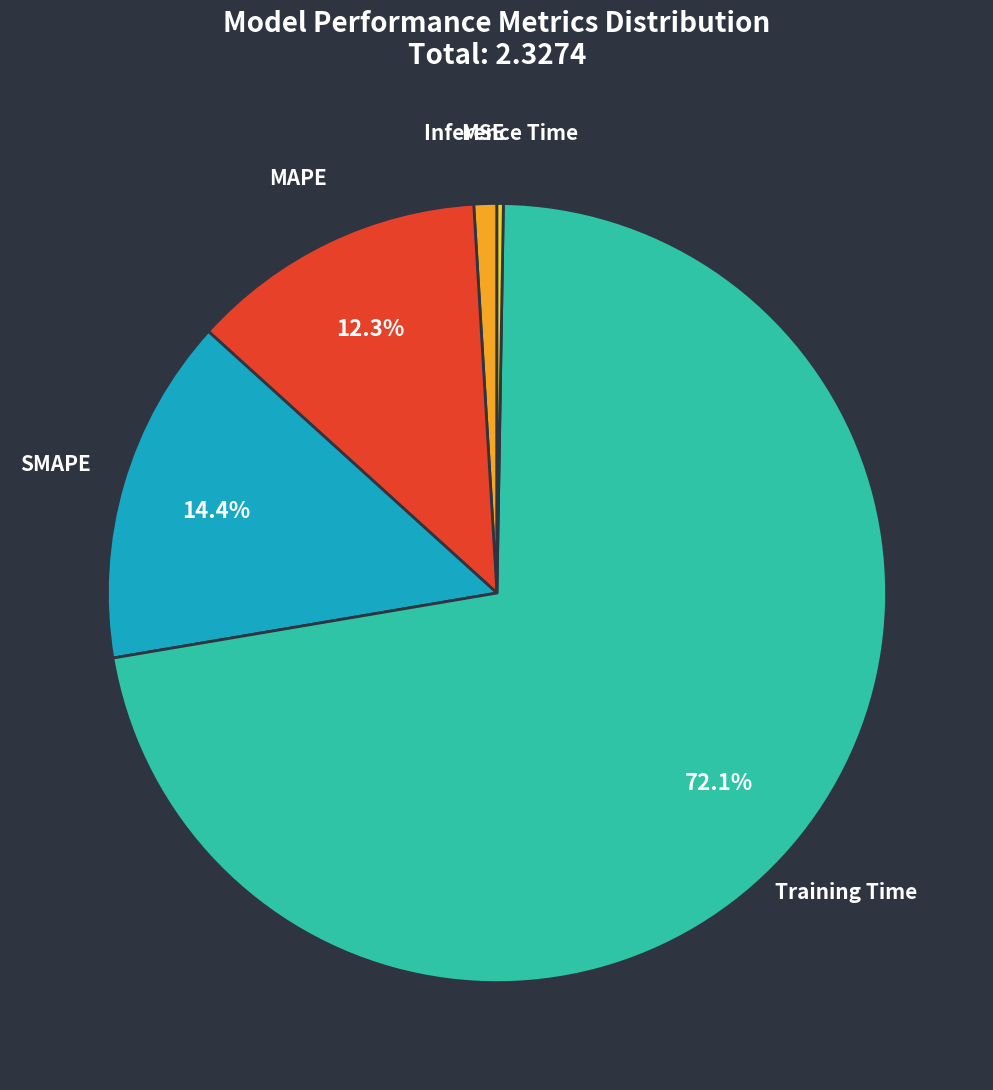

The SMAPE slice represents 3% of the pie. True or false?

False